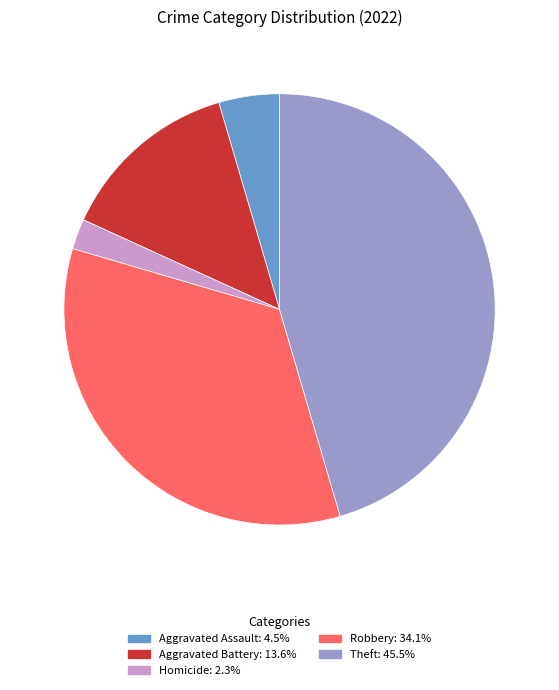

Is there any slice that represents more than half of the pie?

No